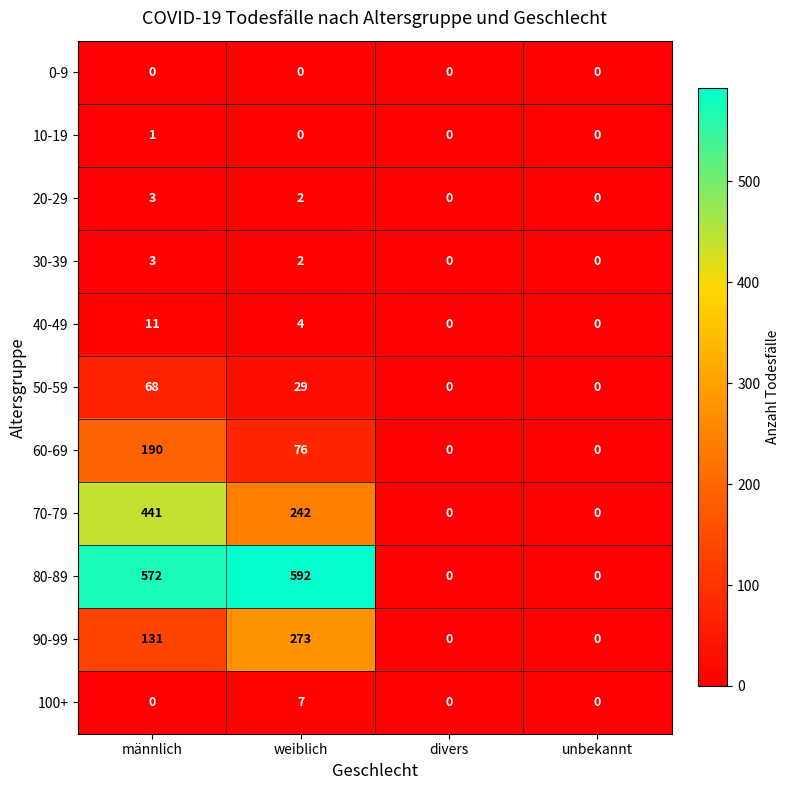

The value of 90-99 at weiblich is 273. True or false?

True